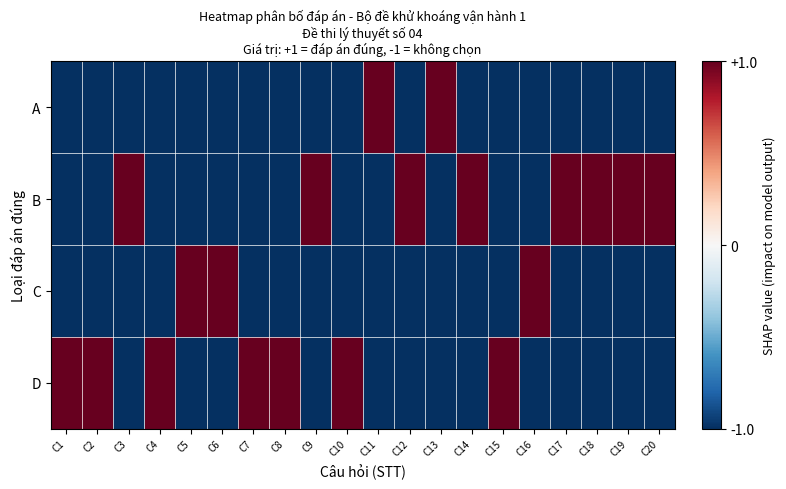

Which series has the largest total across all categories?

B